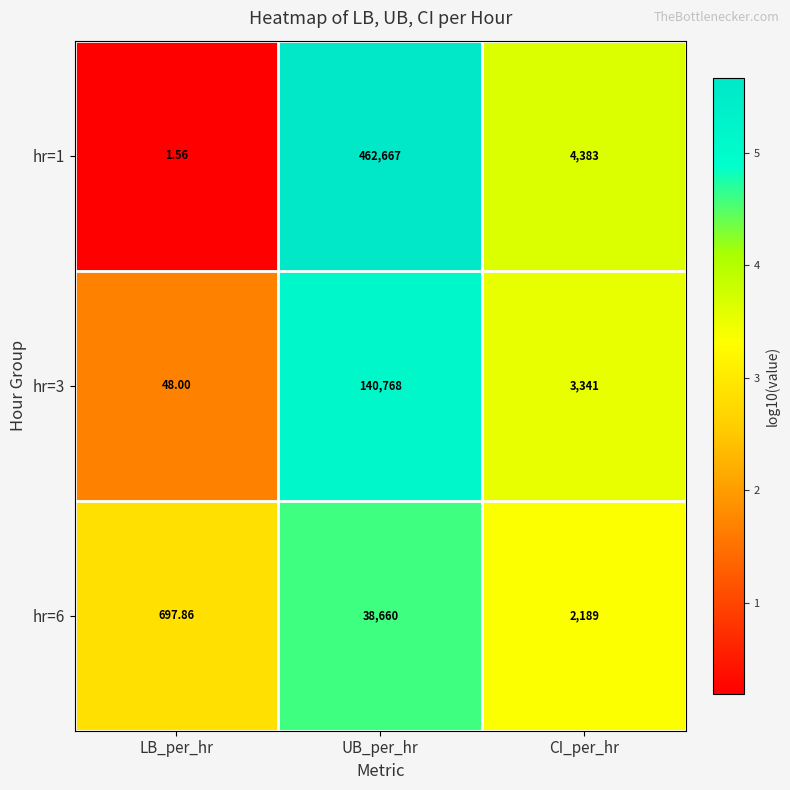

Is the value of hr=1 at LB_per_hr greater than the value of hr=3 at UB_per_hr?

No